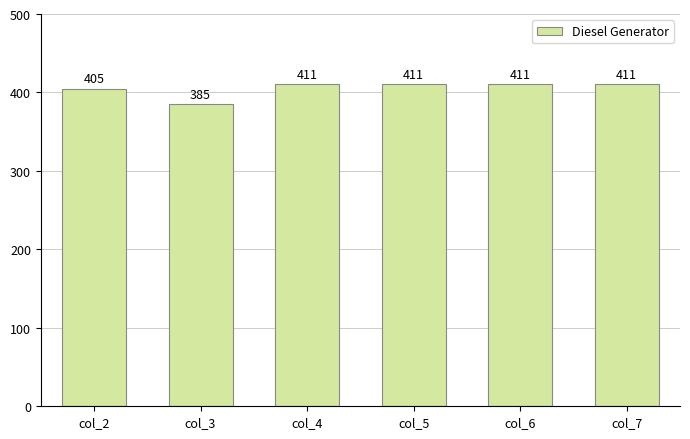

What is the value of the 5th bar from the left?

411